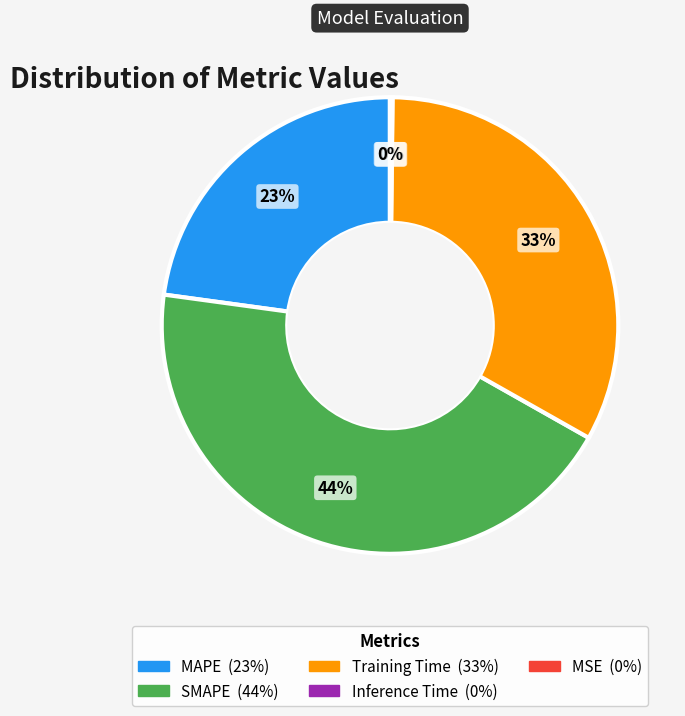

Is it true that MAPE is 23% of the pie?

True